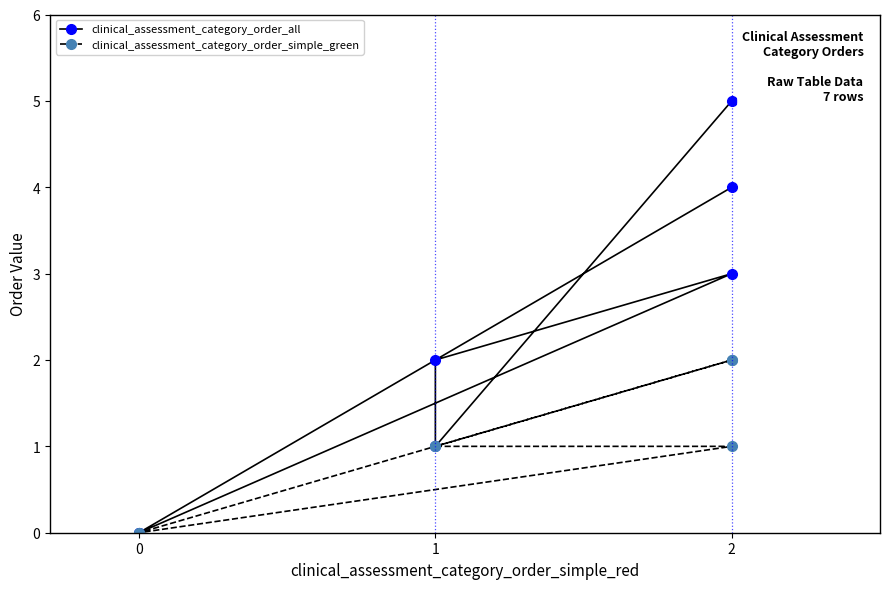

True or false: clinical_assessment_category_order_simple_green has more than 2 points higher than both neighbors.

False